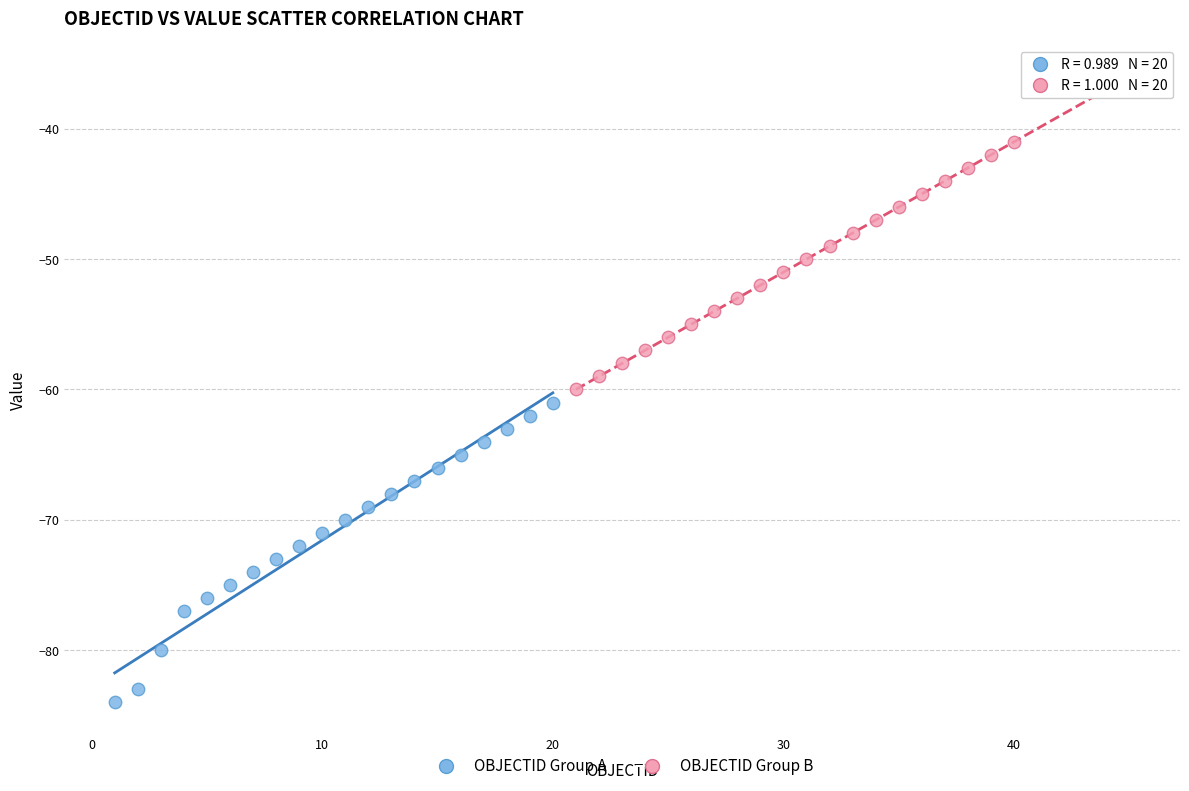

Which series reaches the maximum Y coordinate?

OBJECTID Group B